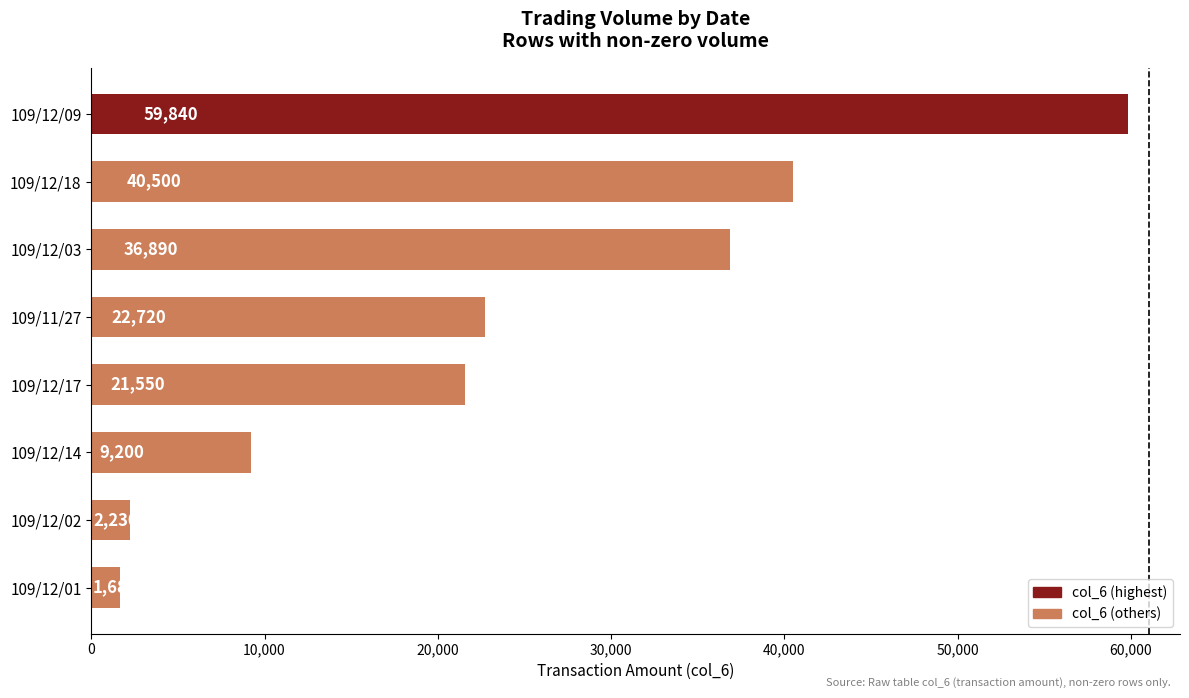

Rank the categories by value from highest to lowest.

109/12/09, 109/12/18, 109/12/03, 109/11/27, 109/12/17, 109/12/14, 109/12/02, 109/12/01